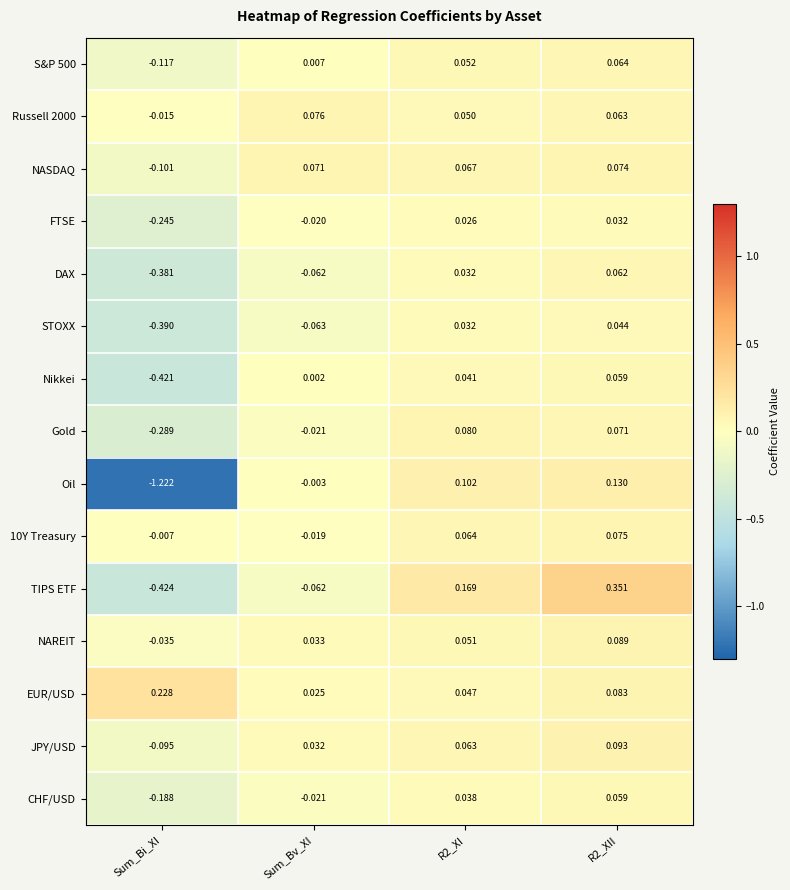

Which series has the largest total across all categories?

EUR/USD